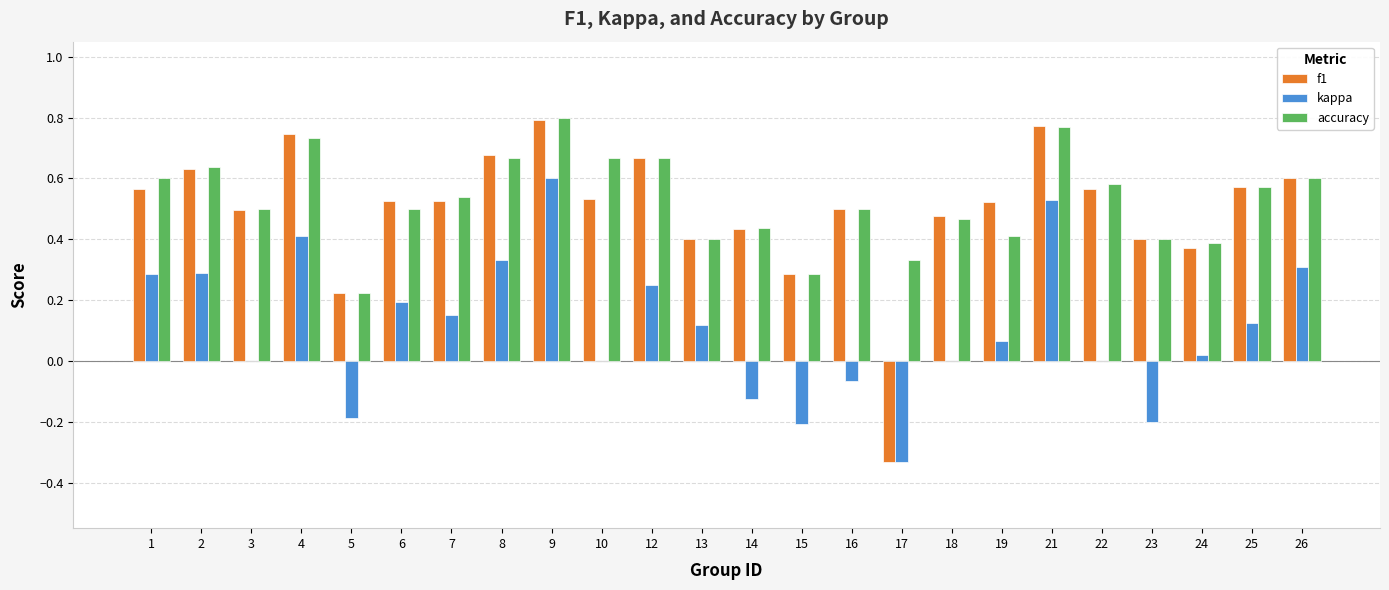

What is the sum of all kappa values?

2.6